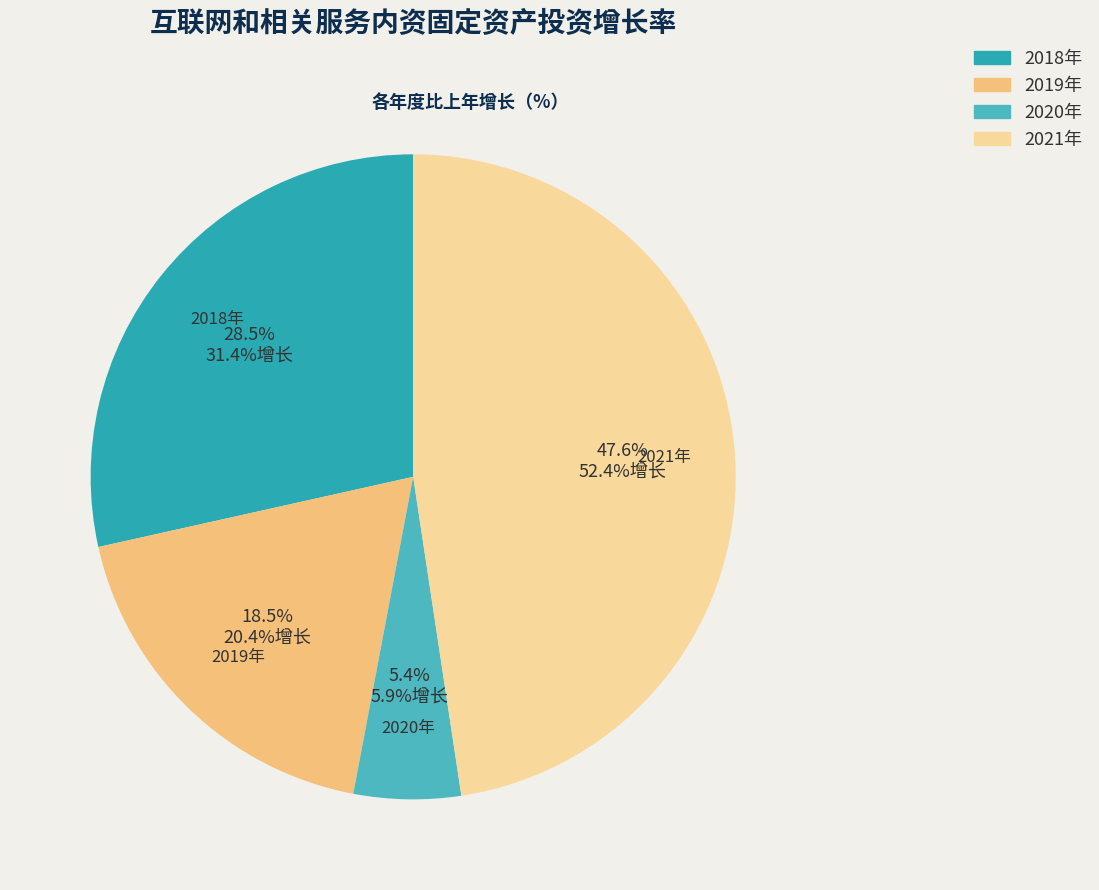

What is the total percentage of 2020年 and 2021年?

53.0%